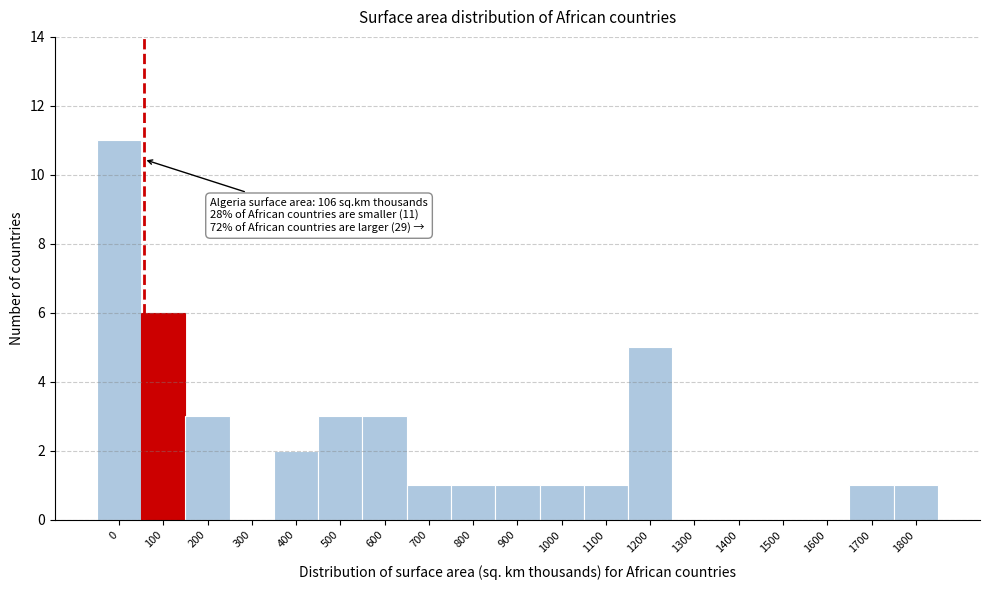

Reading left to right, list all the values displayed in this chart.

0=11	100=6	200=3	300=0	400=2	500=3	600=3	700=1	800=1	900=1	1000=1	1100=1	1200=5	1300=0	1400=0	1500=0	1600=0	1700=1	1800=1